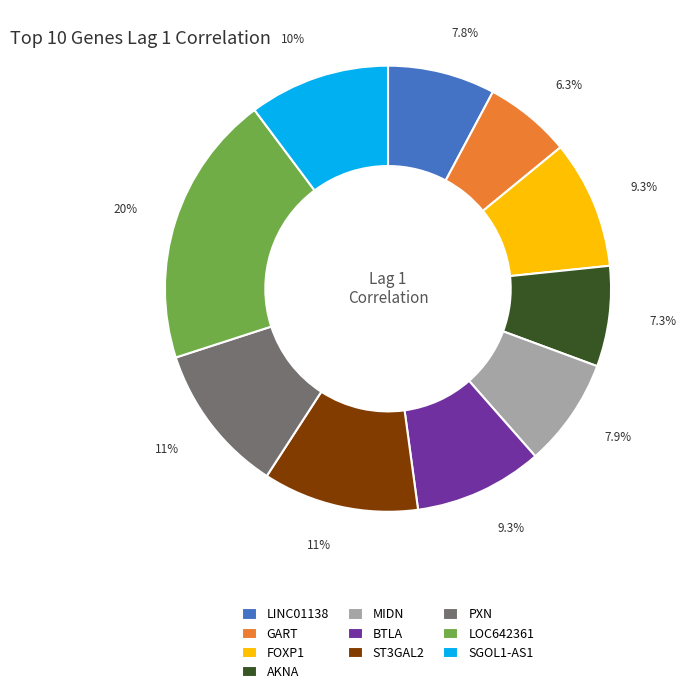

Which slice is the smallest?

GART